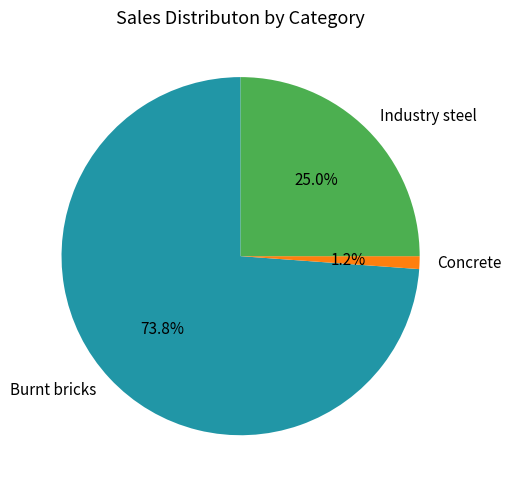

Is there a majority slice in this chart?

Yes